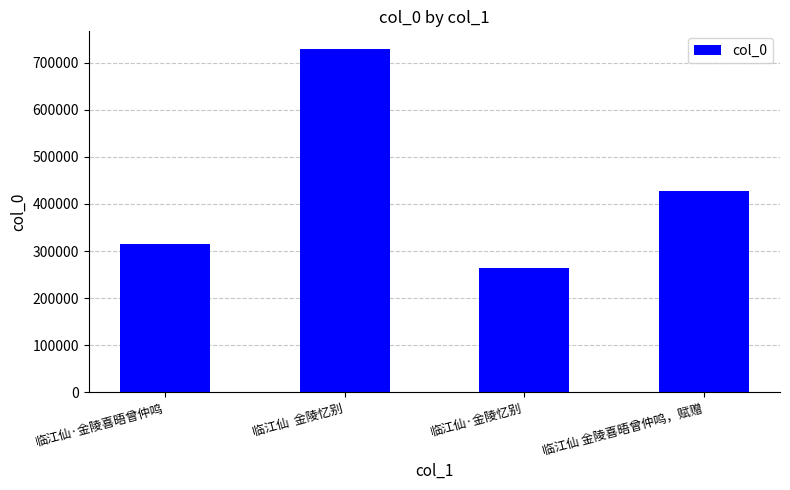

What position from the left is 临江仙·金陵喜晤曾仲鸣?

1